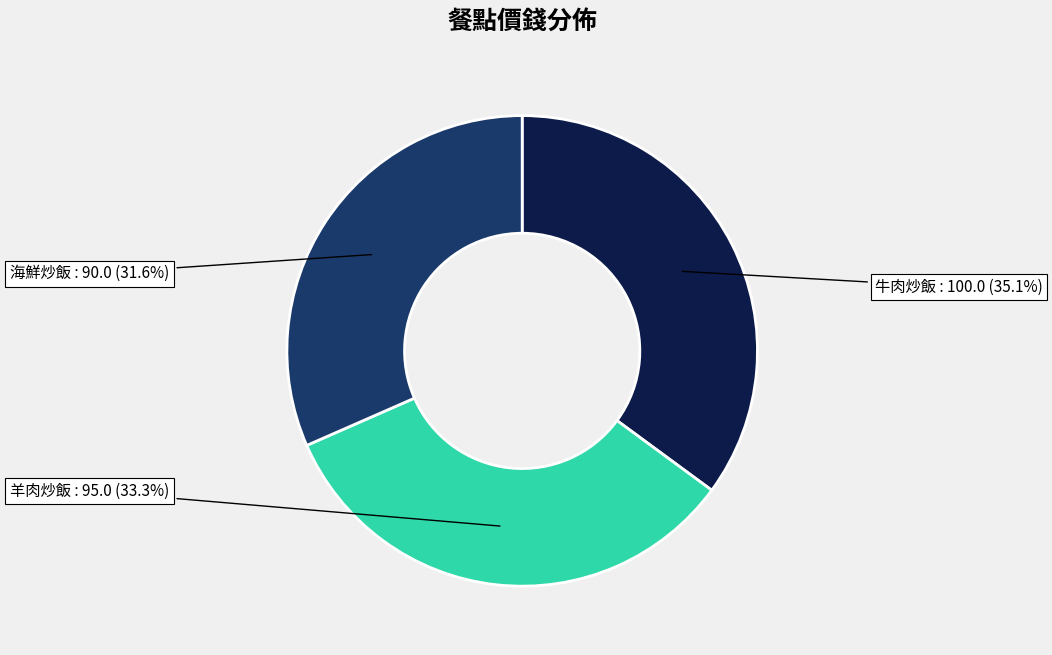

To the nearest percent, what is the average slice percentage?

33%